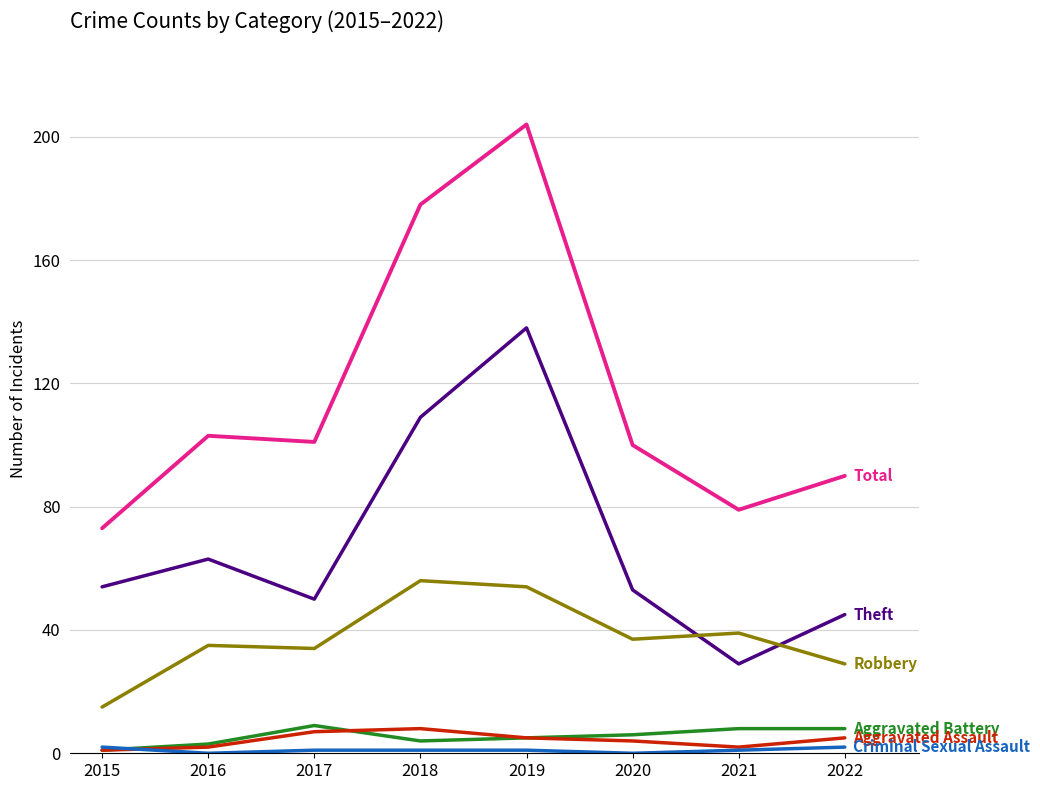

At which category does the chart reach its peak across all series?

2019